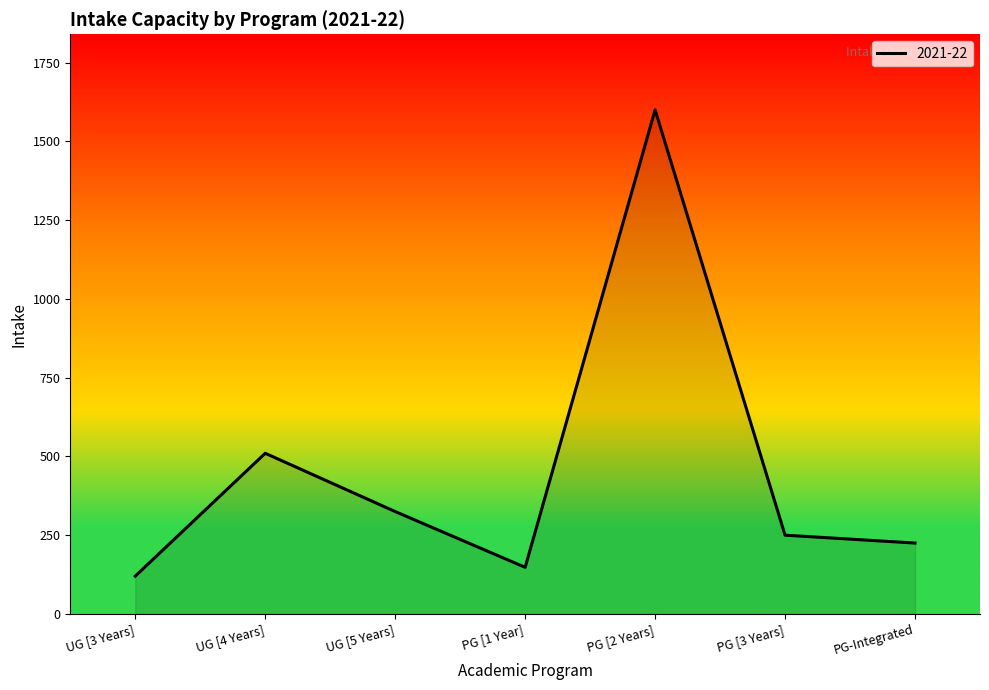

What is the change in value from UG [4 Years] to PG [2 Years]?

+1090